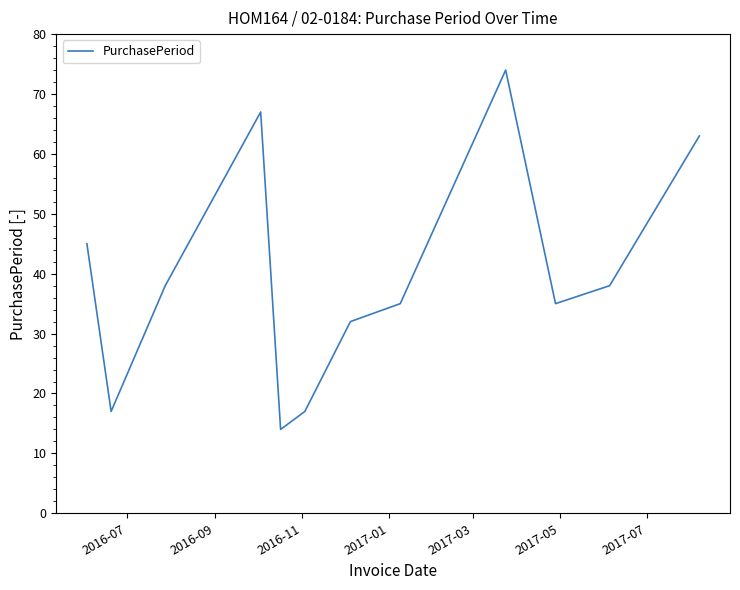

What is the average value?

40